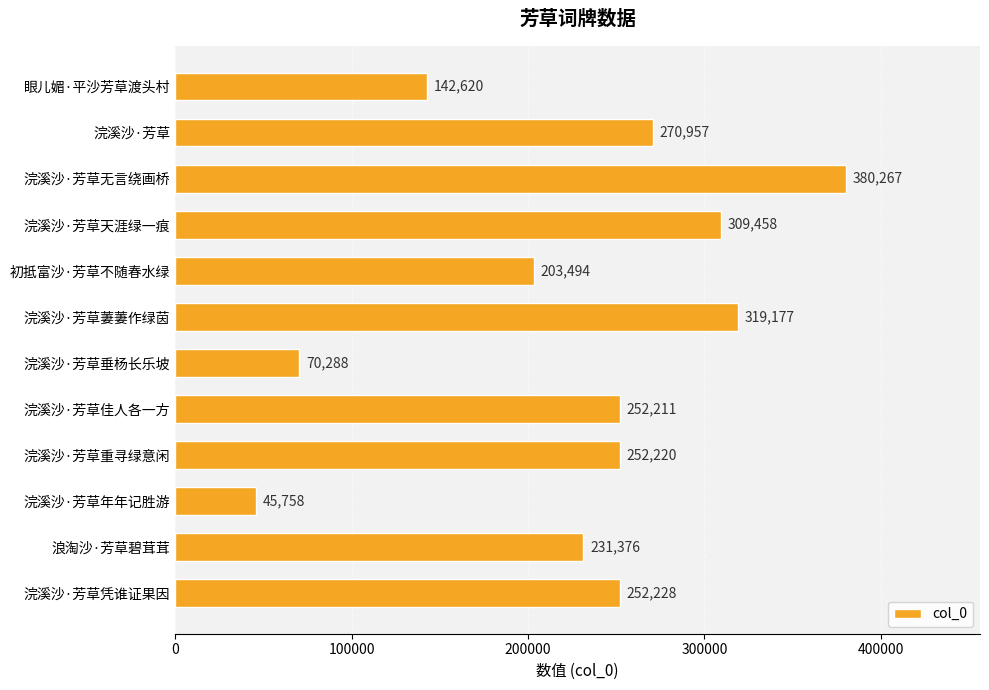

What is the greatest value displayed?

380267